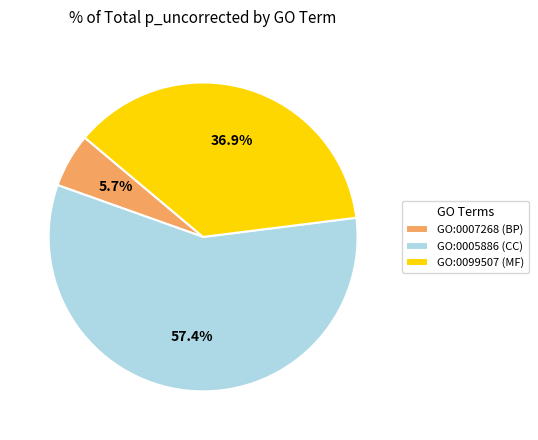

Is there a majority slice in this chart?

Yes